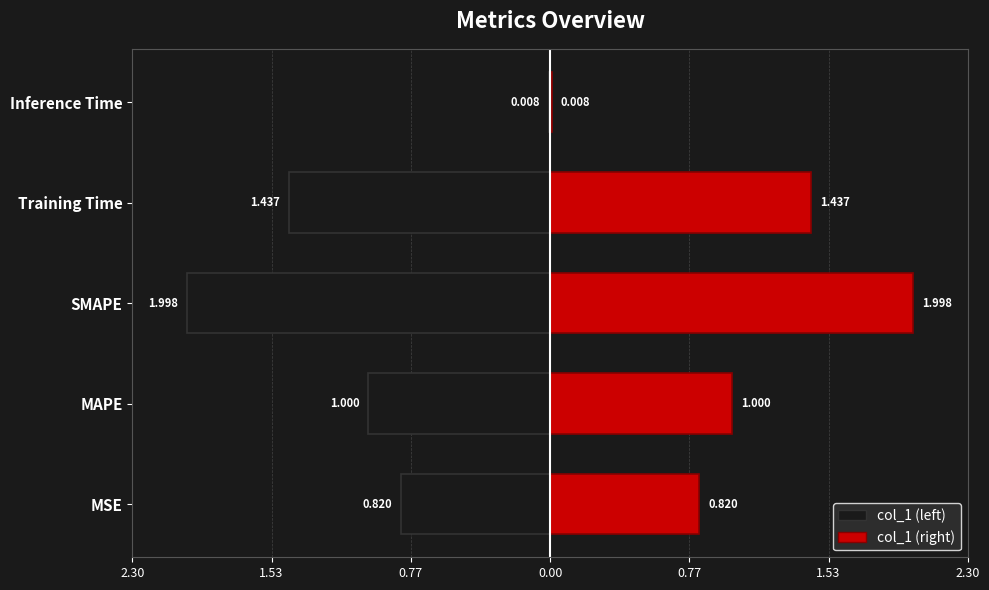

Is it true that the value at Training Time is 1.4?

True